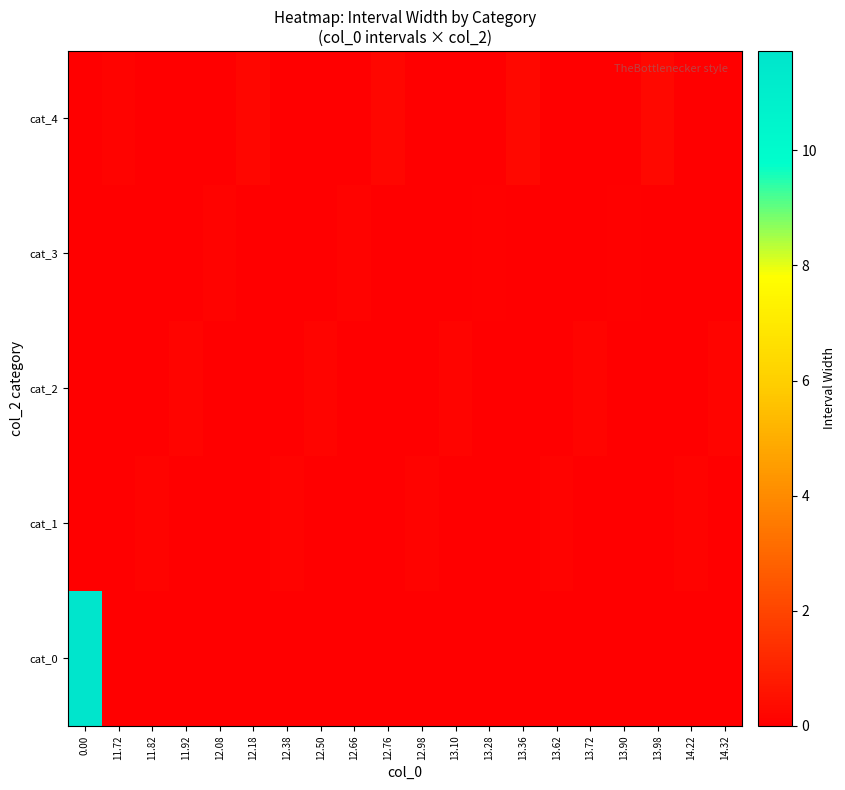

Reading left to right, extract all data points from this chart.

cat_0: 0.00=11.7	11.72=0.0	11.82=0.0	11.92=0.0	12.08=0.0	12.18=0.0	12.38=0.0	12.50=0.0	12.66=0.0	12.76=0.0	12.98=0.0	13.10=0.0	13.28=0.0	13.36=0.0	13.62=0.0	13.72=0.0	13.90=0.0	13.98=0.0	14.22=0.0	14.32=0.0
cat_1: 0.00=0.0	11.72=0.0	11.82=0.1	11.92=0.0	12.08=0.0	12.18=0.0	12.38=0.1	12.50=0.0	12.66=0.0	12.76=0.0	12.98=0.1	13.10=0.0	13.28=0.0	13.36=0.0	13.62=0.1	13.72=0.0	13.90=0.0	13.98=0.0	14.22=0.1	14.32=0.0
cat_2: 0.00=0.0	11.72=0.0	11.82=0.0	11.92=0.2	12.08=0.0	12.18=0.0	12.38=0.0	12.50=0.2	12.66=0.0	12.76=0.0	12.98=0.0	13.10=0.2	13.28=0.0	13.36=0.0	13.62=0.0	13.72=0.2	13.90=0.0	13.98=0.0	14.22=0.0	14.32=0.2
cat_3: 0.00=0.0	11.72=0.0	11.82=0.0	11.92=0.0	12.08=0.1	12.18=0.0	12.38=0.0	12.50=0.0	12.66=0.1	12.76=0.0	12.98=0.0	13.10=0.0	13.28=0.1	13.36=0.0	13.62=0.0	13.72=0.0	13.90=0.1	13.98=0.0	14.22=0.0	14.32=0.0
cat_4: 0.00=0.0	11.72=0.1	11.82=0.0	11.92=0.0	12.08=0.0	12.18=0.2	12.38=0.0	12.50=0.0	12.66=0.0	12.76=0.2	12.98=0.0	13.10=0.0	13.28=0.0	13.36=0.3	13.62=0.0	13.72=0.0	13.90=0.0	13.98=0.2	14.22=0.0	14.32=0.0